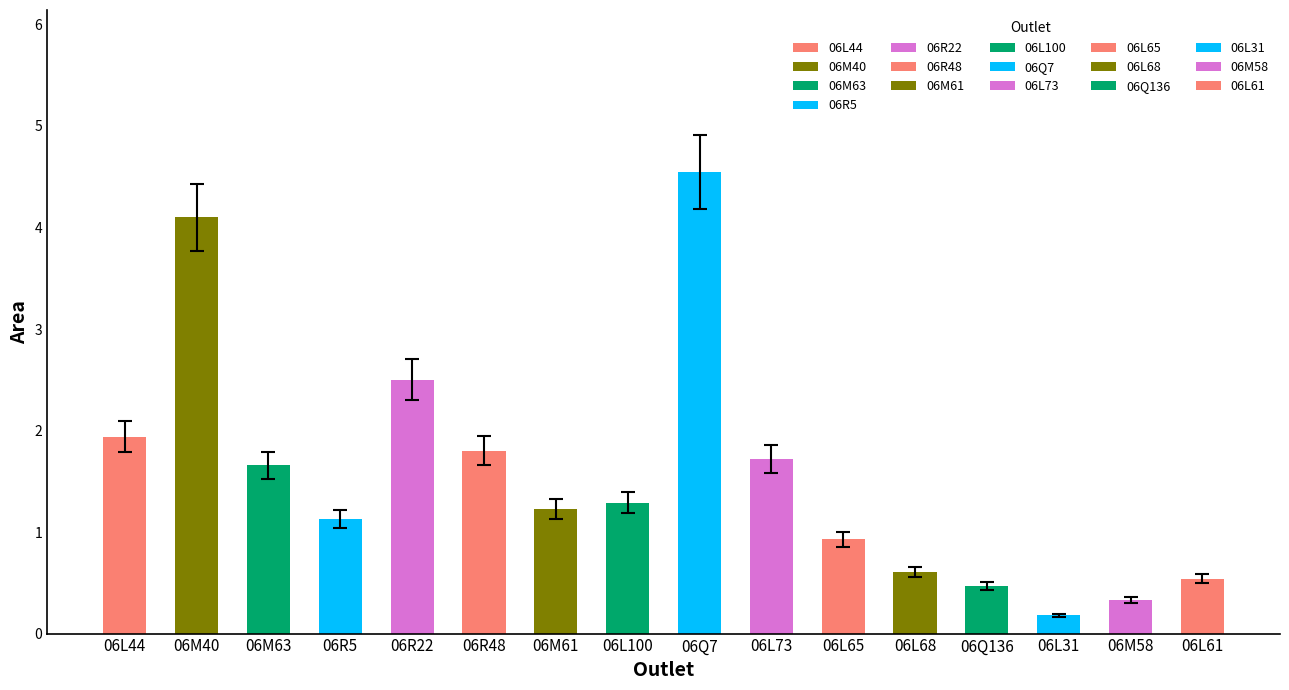

How many series are shown in this chart?

1